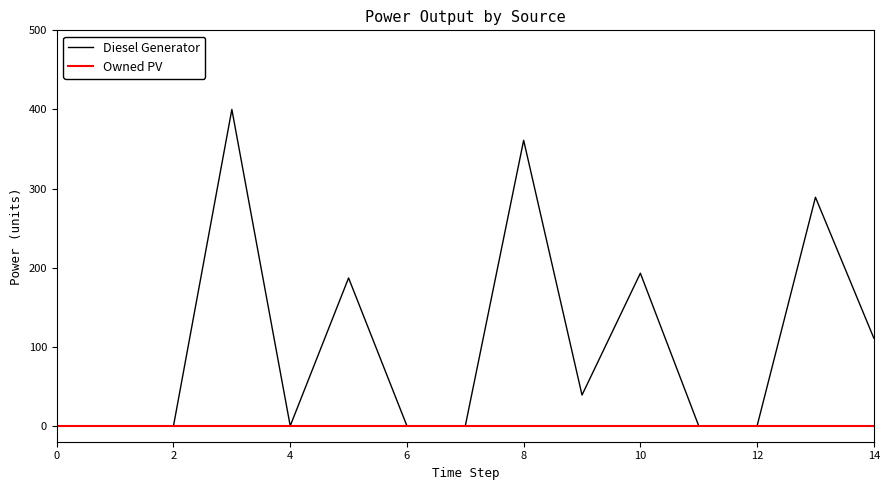

What is the difference between the maximum and second lowest values in the Diesel Generator series?

400